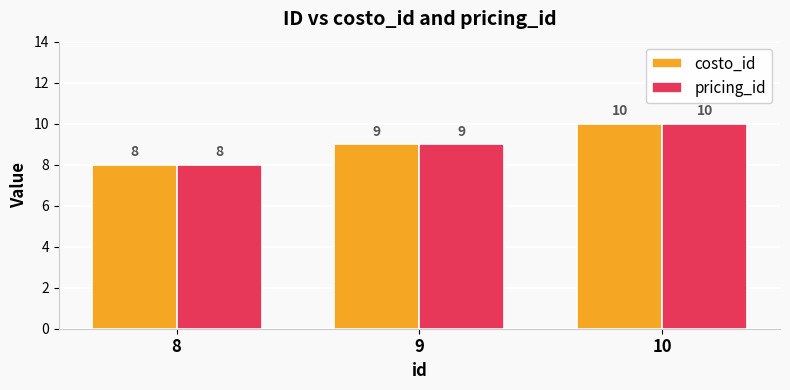

What is the total value across all series at 9?

18